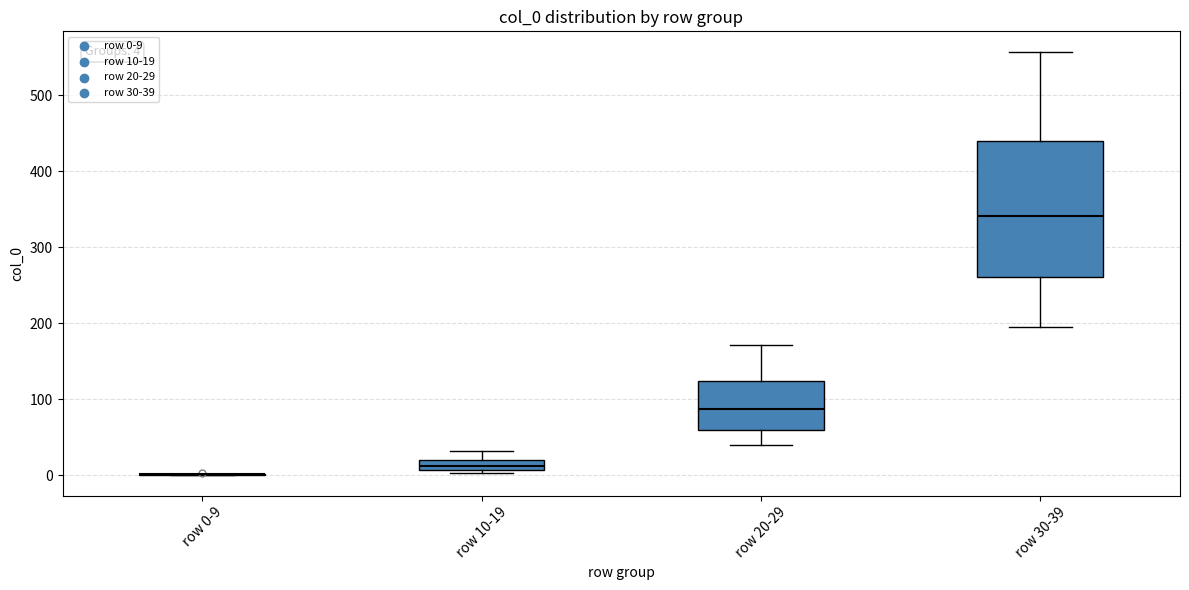

Which box is the tallest, from its lower edge to its upper edge?

row 30-39